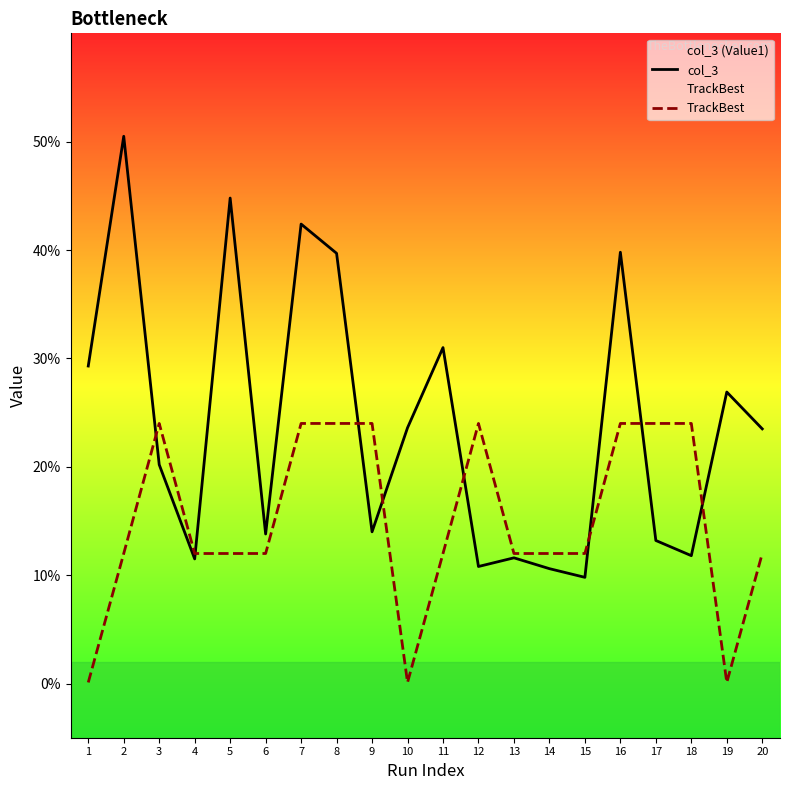

Count the number of data series in this chart.

2